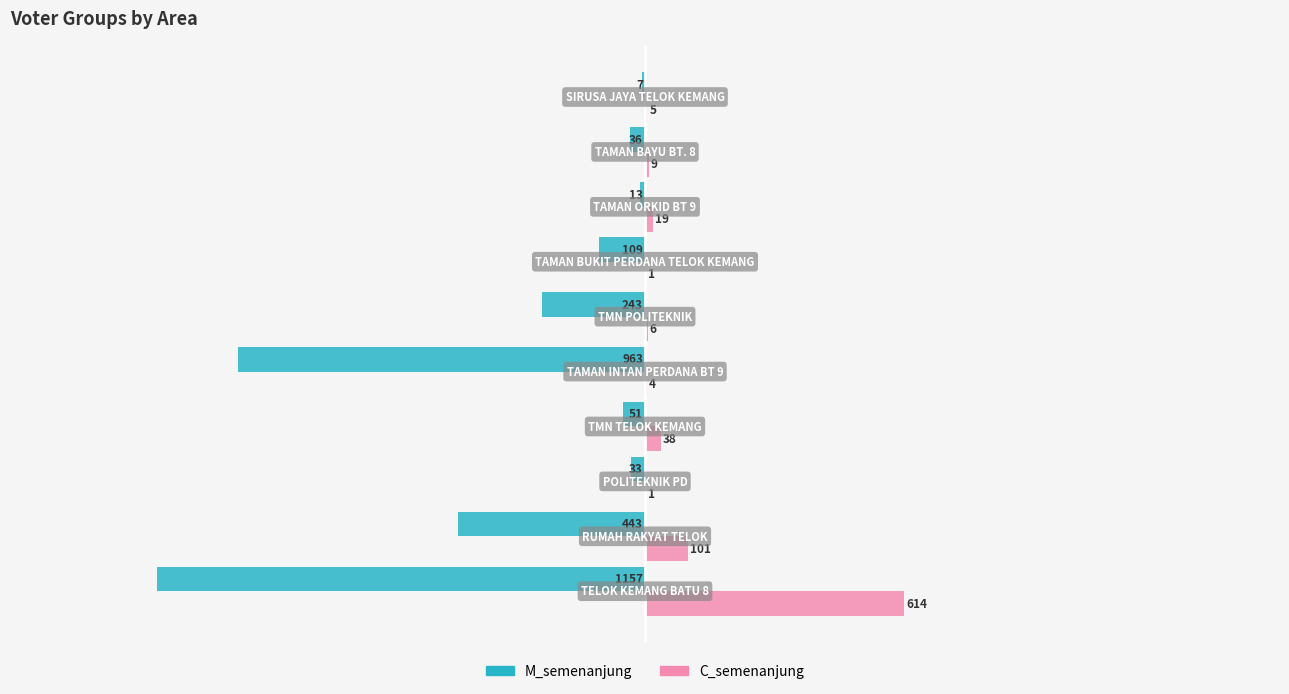

What is the maximum value shown in the chart?

614